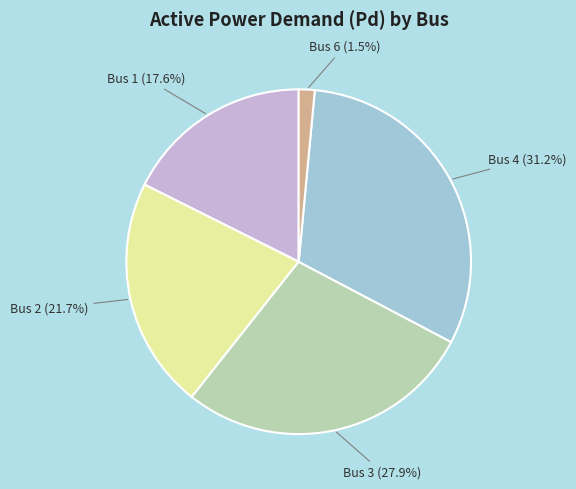

Is there a majority slice in this chart?

No